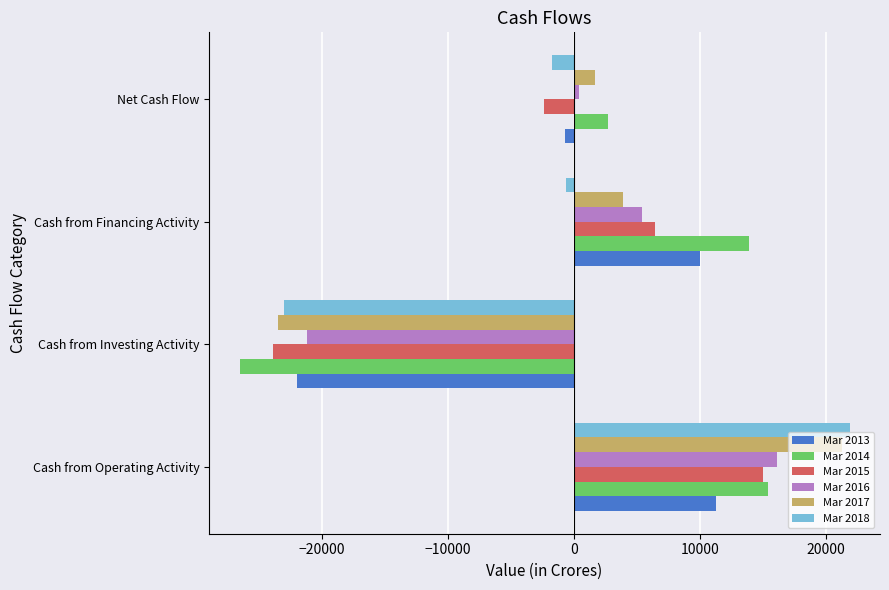

Which series has the largest range (max minus min)?

Mar 2018